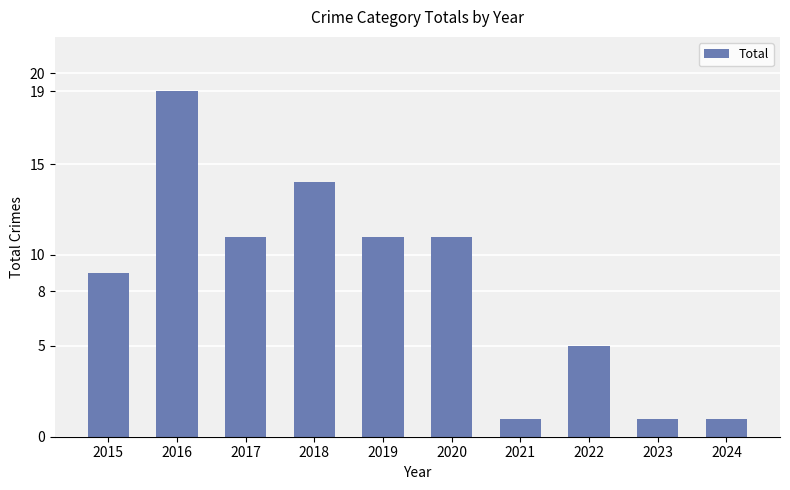

Is it true that the value at 2019 is 11?

True